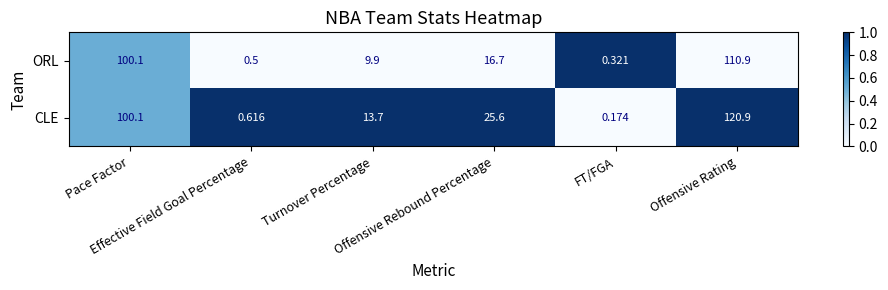

Which series has the largest range (max minus min)?

CLE